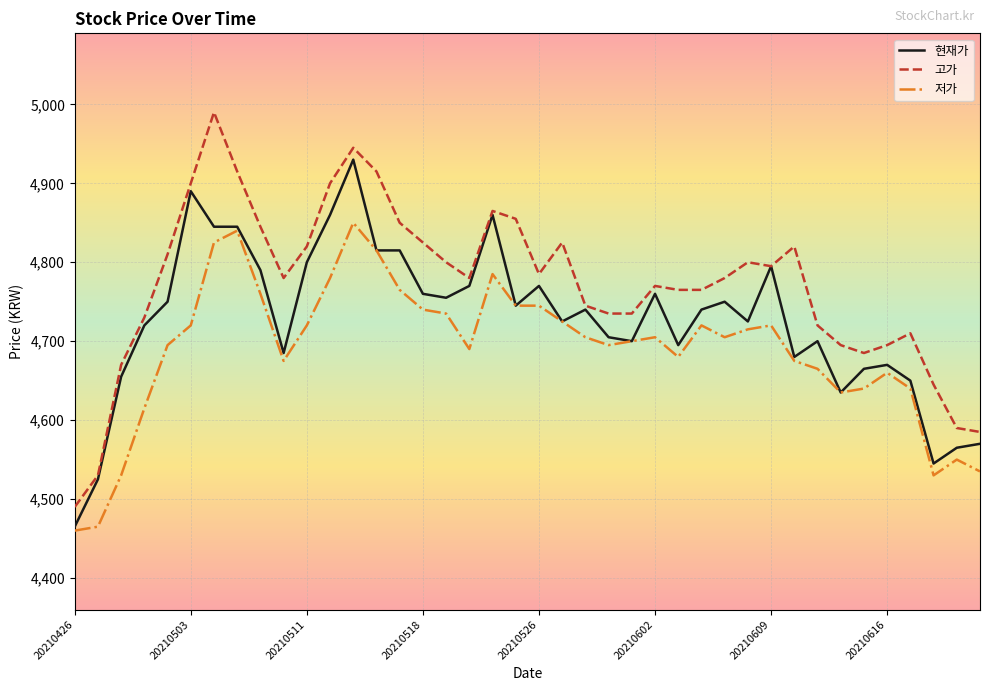

What is the highest value of the 저가 series?

4850